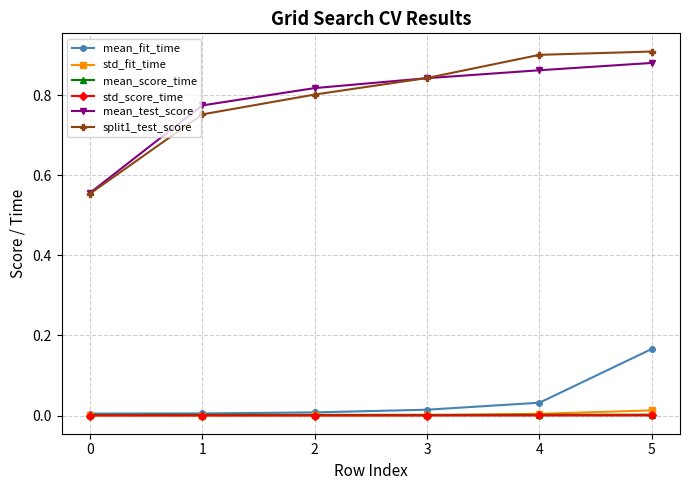

Does the chart display data point markers on the line(s)?

Yes